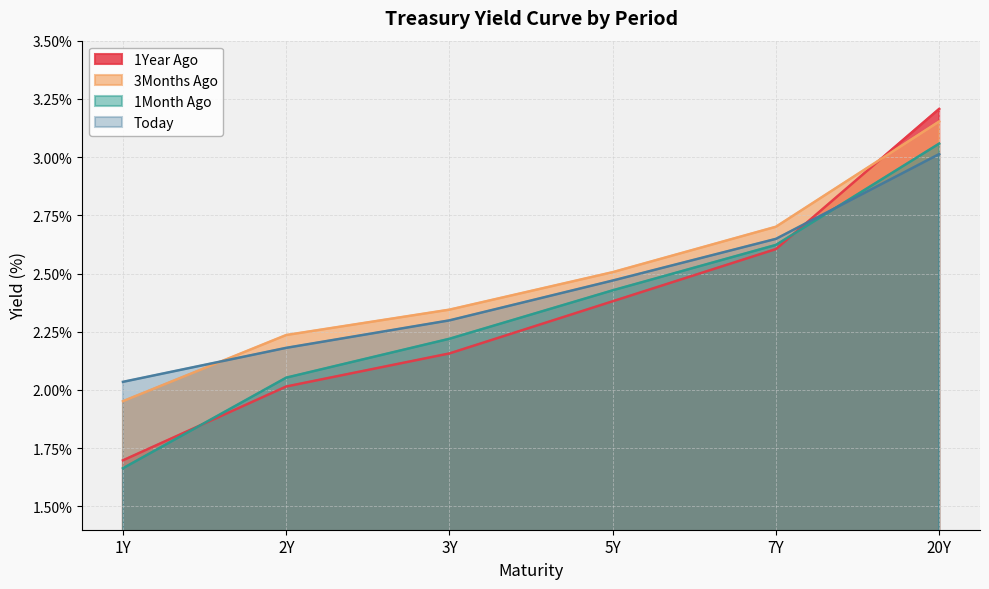

Where does the 3Months Ago series first go above 2?

2Y